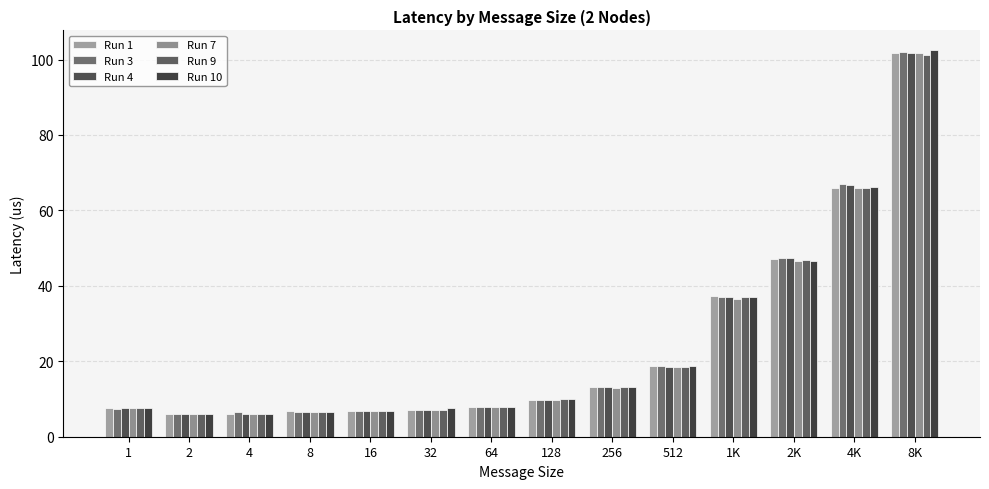

What position from the left is 32?

6